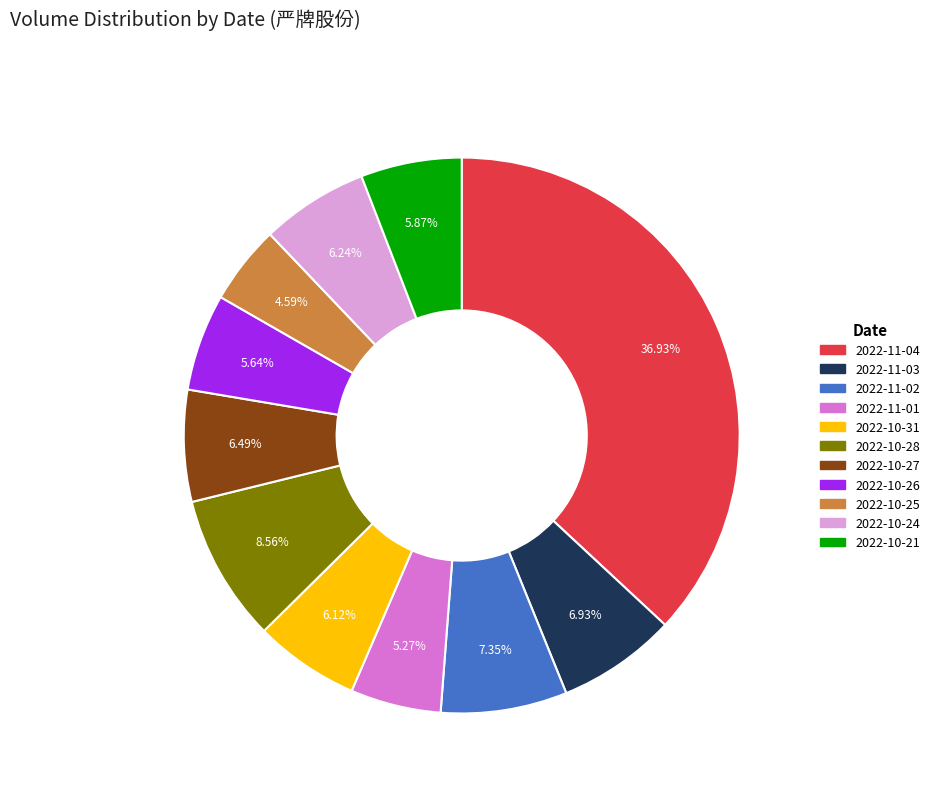

True or false: 2022-10-25 accounts for 5% of the total.

True